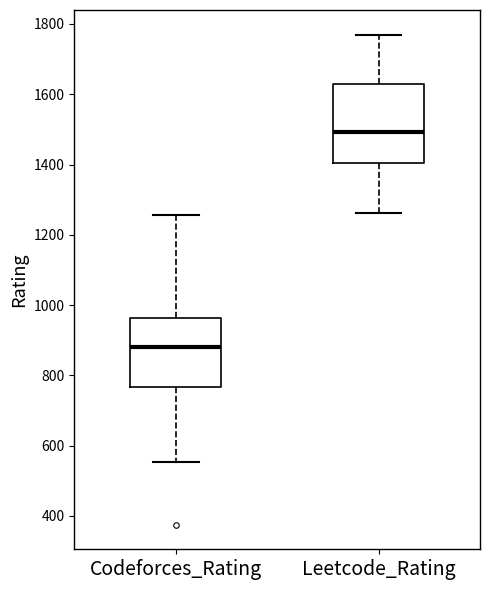

Reading left to right, read every box against the y-axis: the position of its median line, the range the box covers, and the ends of its whiskers. The values are not printed on the chart, so give them approximately, as read against the axis.

Codeforces_Rating: median 880, box 760 to 960, whiskers 560 to 1260
Leetcode_Rating: median 1500, box 1400 to 1620, whiskers 1260 to 1780